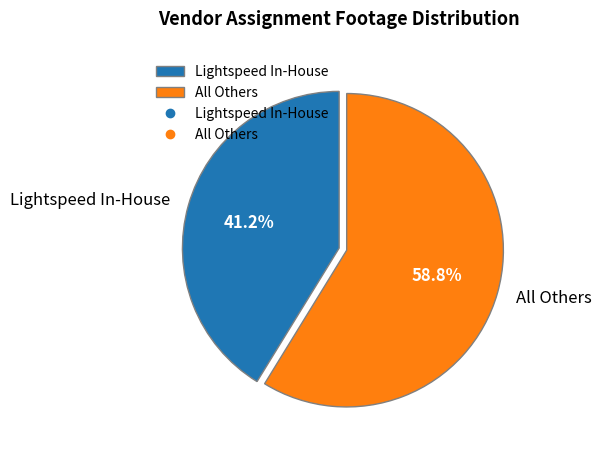

To the nearest percent, what is the average slice percentage?

50%